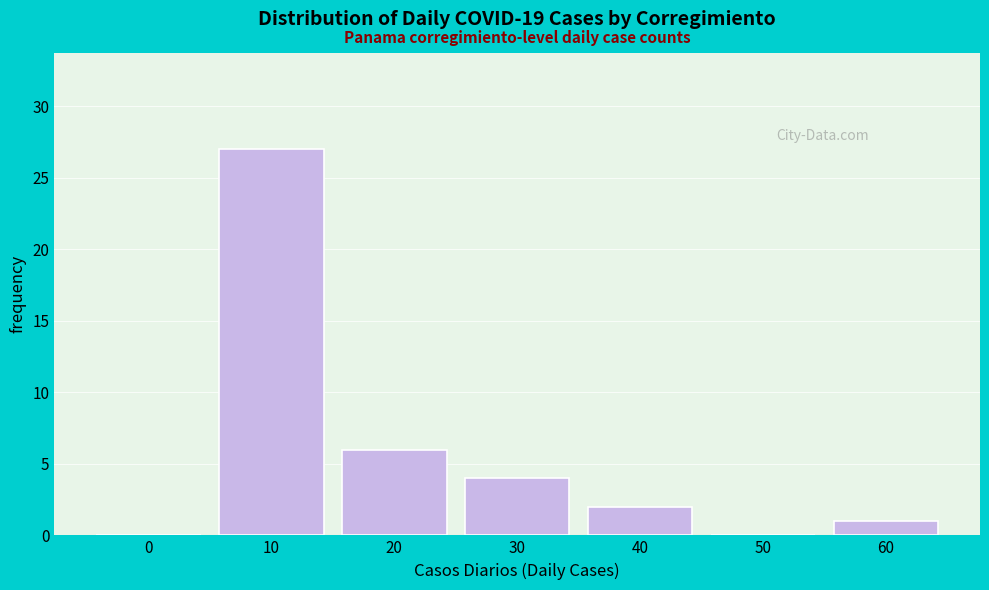

Reading right to left, what are all the values shown in this chart?

60=1	50=0	40=2	30=4	20=6	10=27	0=0